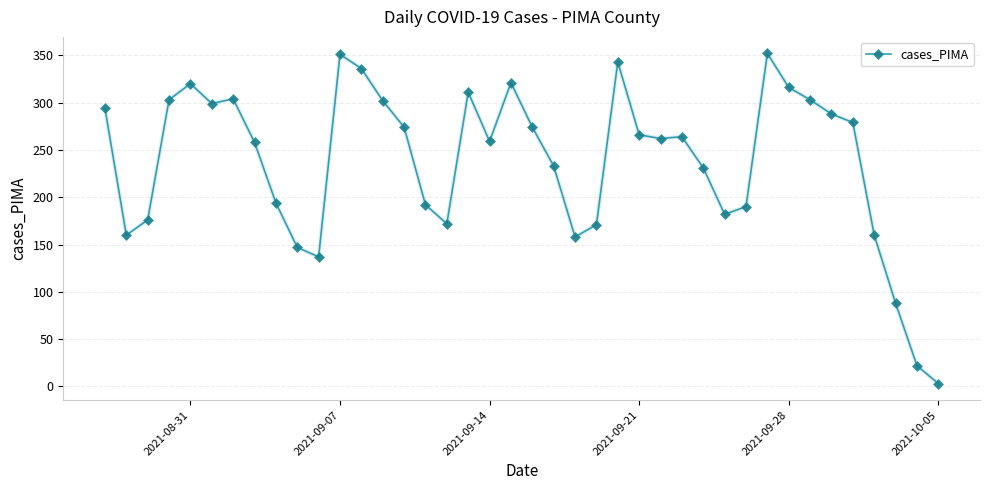

What is the greatest value displayed?

352